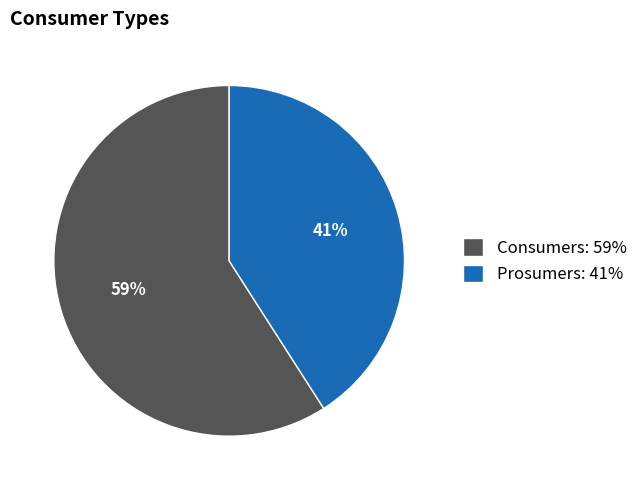

How many slices are in this pie chart?

2